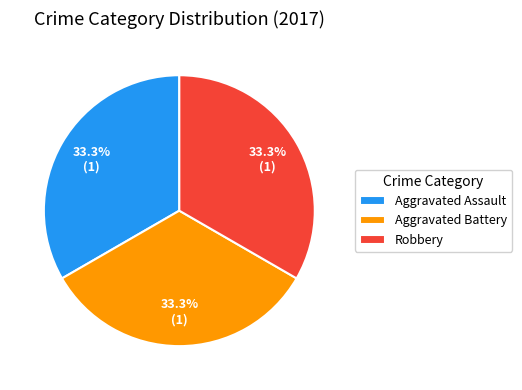

How many segments does this pie chart have?

3